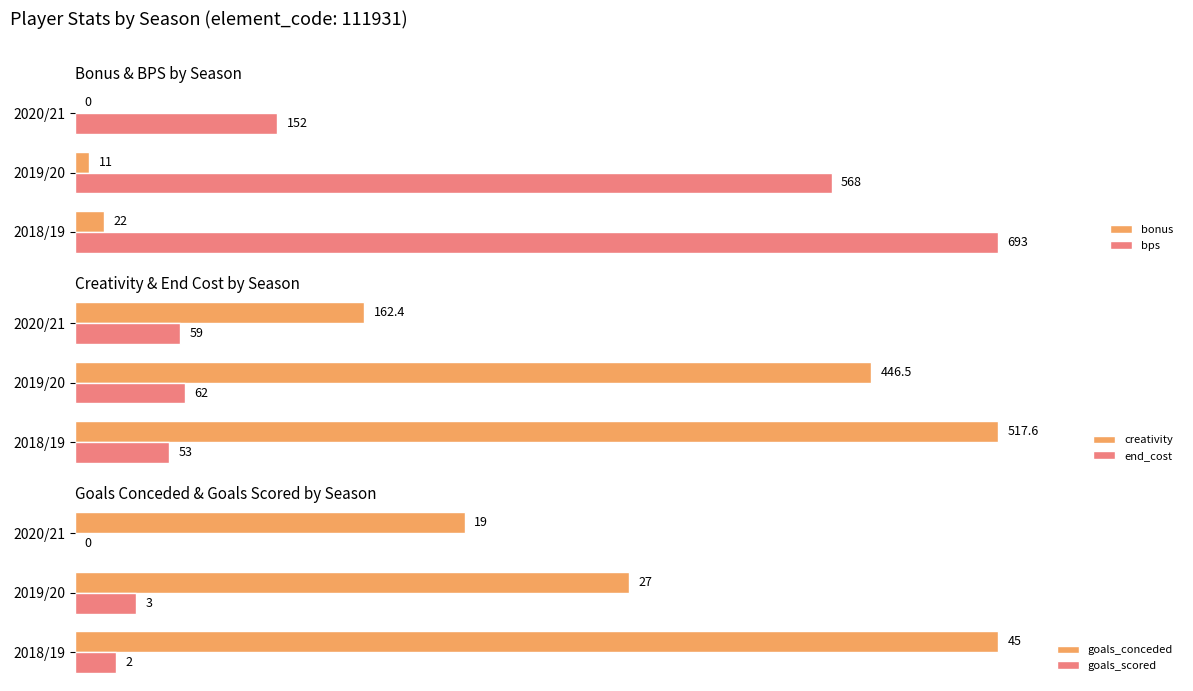

At which label is bonus closest to 11?

2019/20